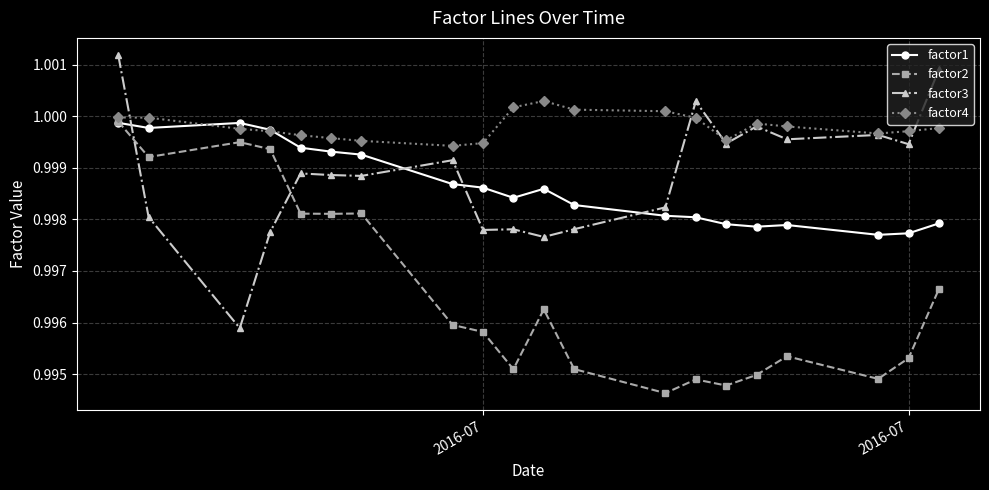

At how many categories does at least one series exceed 0?

20